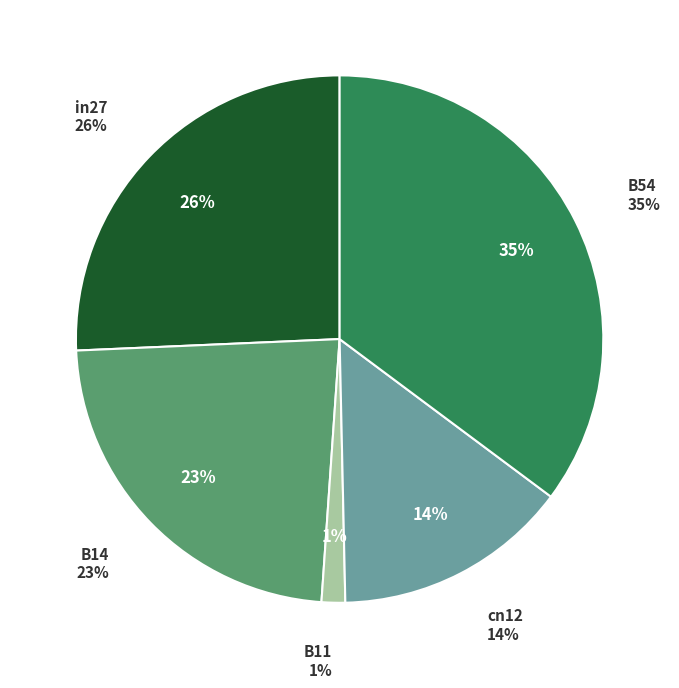

To the nearest percent, what percentage of the pie is B54?

35%